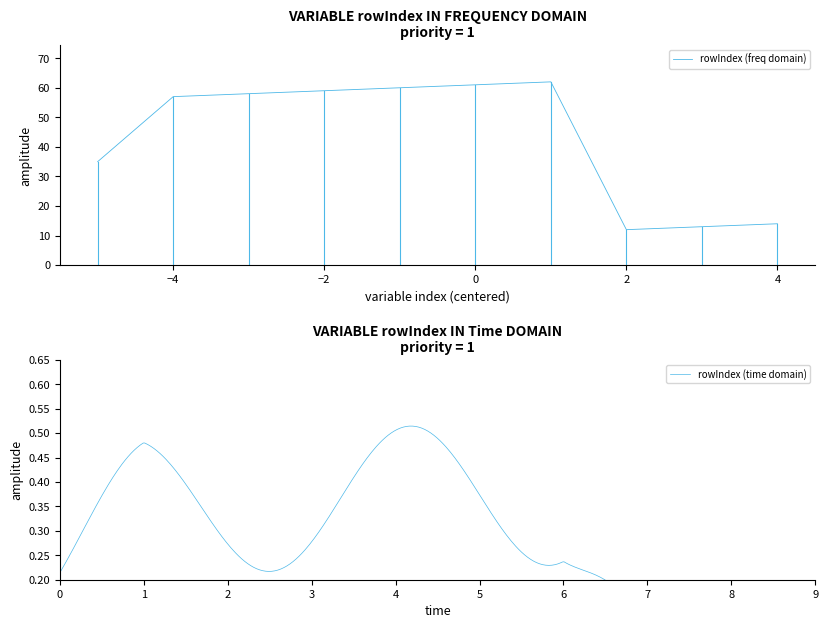

Is it true that rowIndex (freq domain) equals 61 at 0?

True